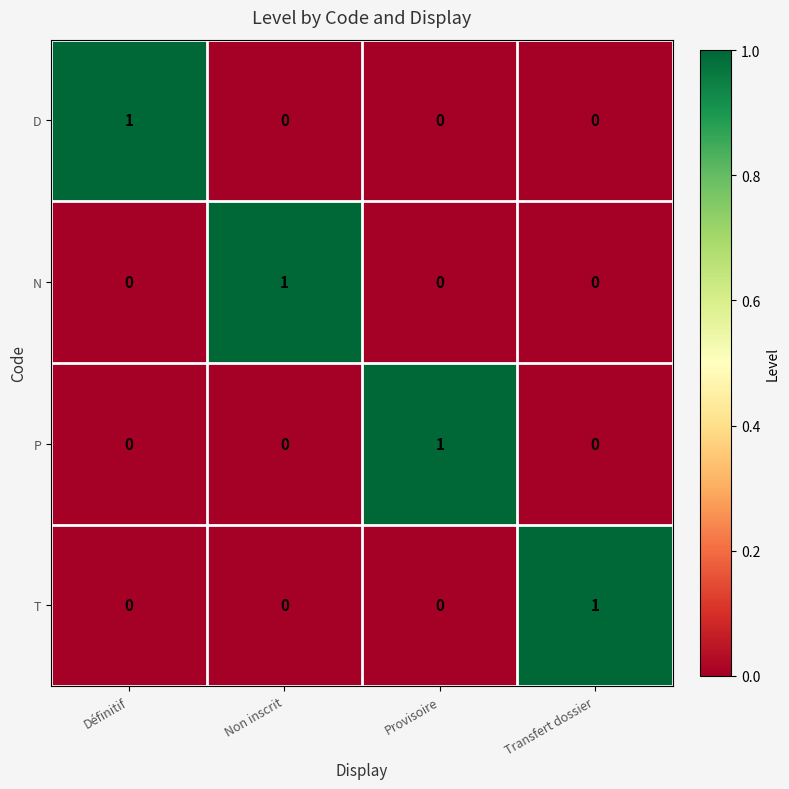

Reading right to left, list all the values displayed in this chart.

D: Transfert dossier=0	Provisoire=0	Non inscrit=0	Définitif=1
N: Transfert dossier=0	Provisoire=0	Non inscrit=1	Définitif=0
P: Transfert dossier=0	Provisoire=1	Non inscrit=0	Définitif=0
T: Transfert dossier=1	Provisoire=0	Non inscrit=0	Définitif=0